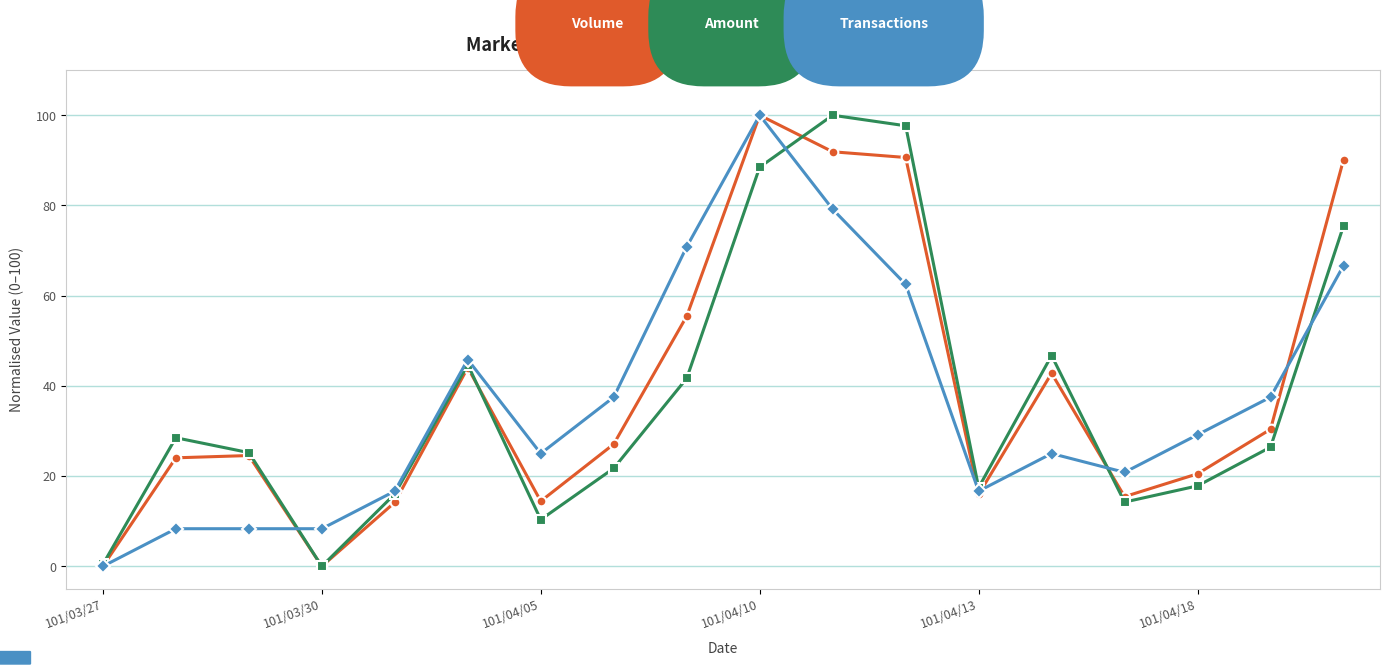

What is the maximum value shown in the chart?

100.0